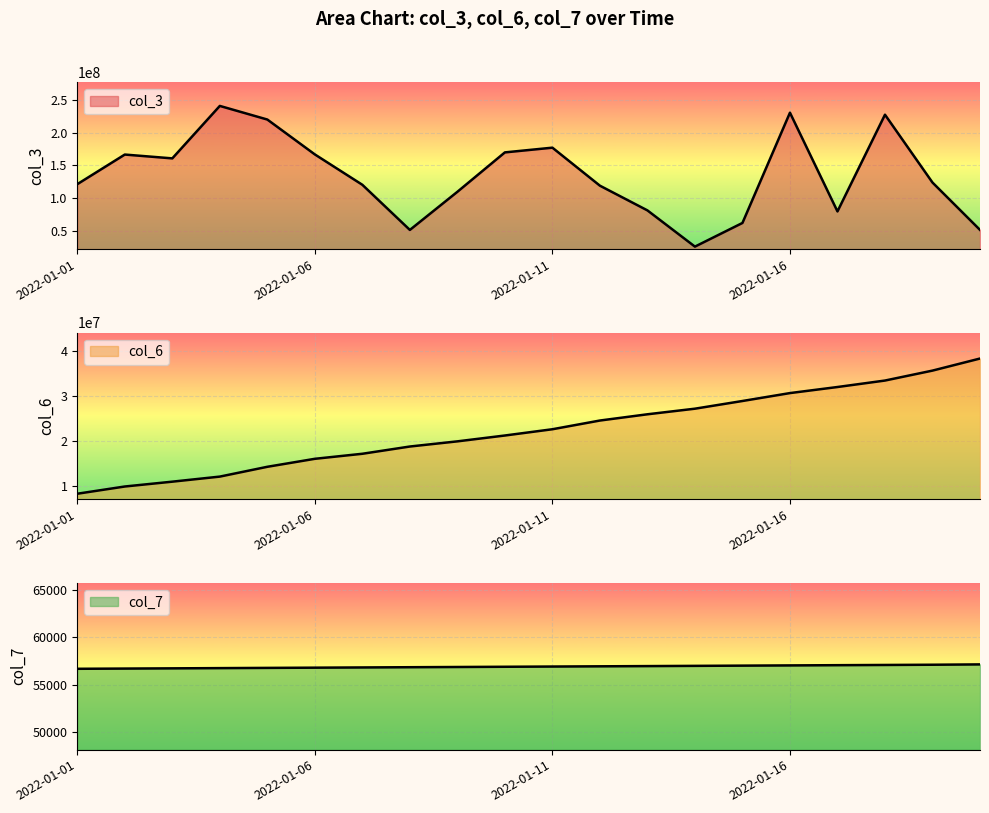

What are all the series names shown in the legend?

col_3, col_6, col_7